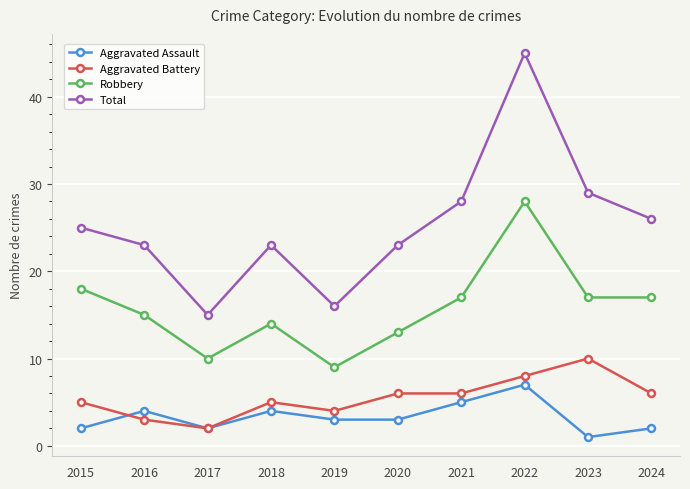

Which series has the largest range (max minus min)?

Total